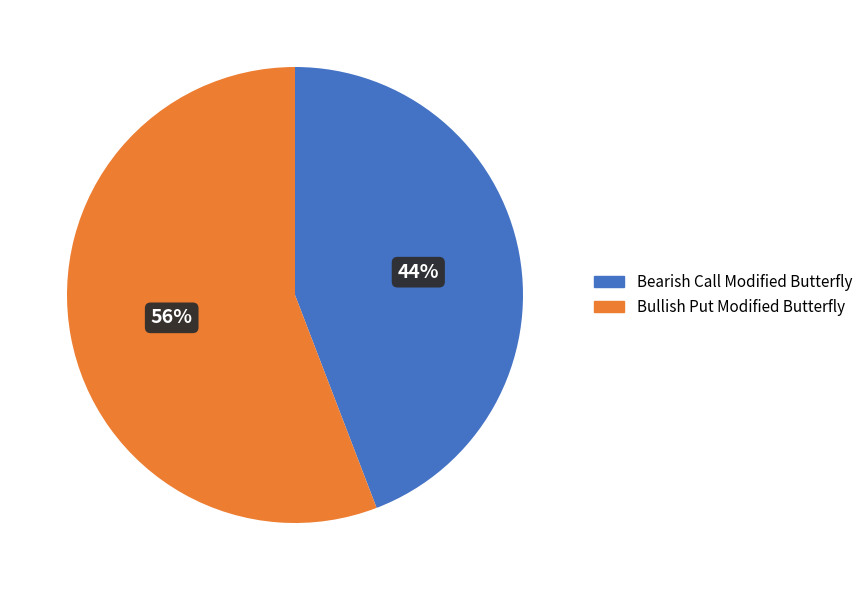

Is there any slice that represents more than half of the pie?

Yes